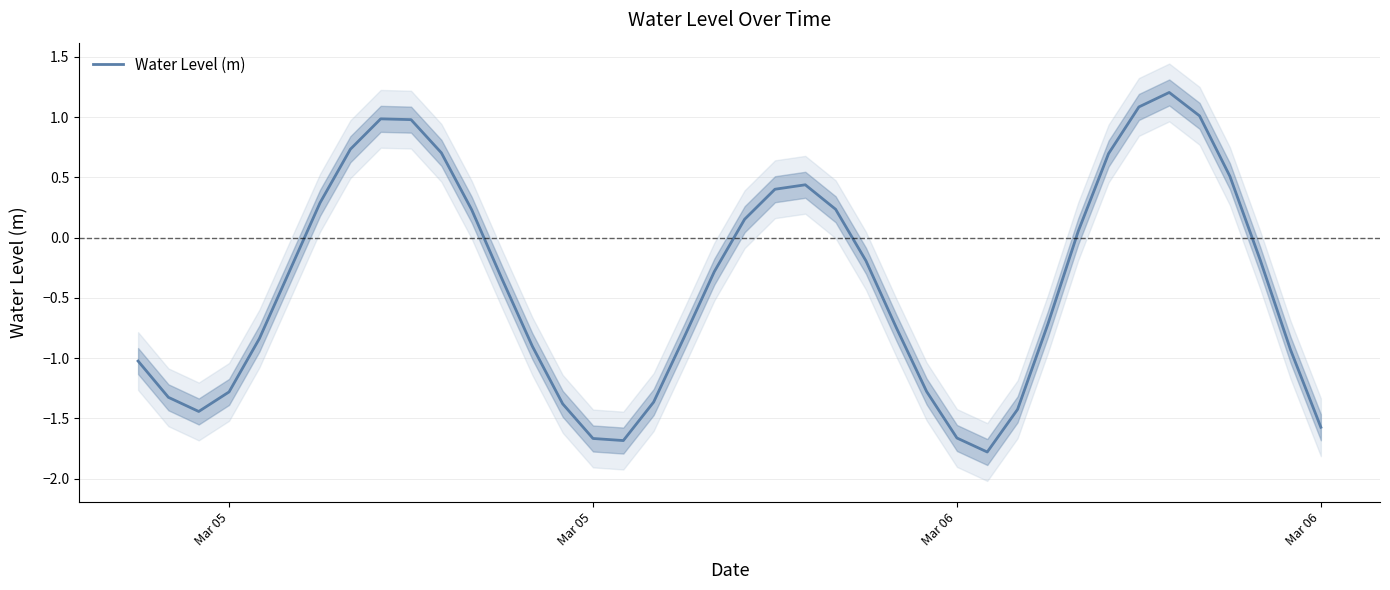

True or false: there are more than 2 points higher than both neighbors.

True